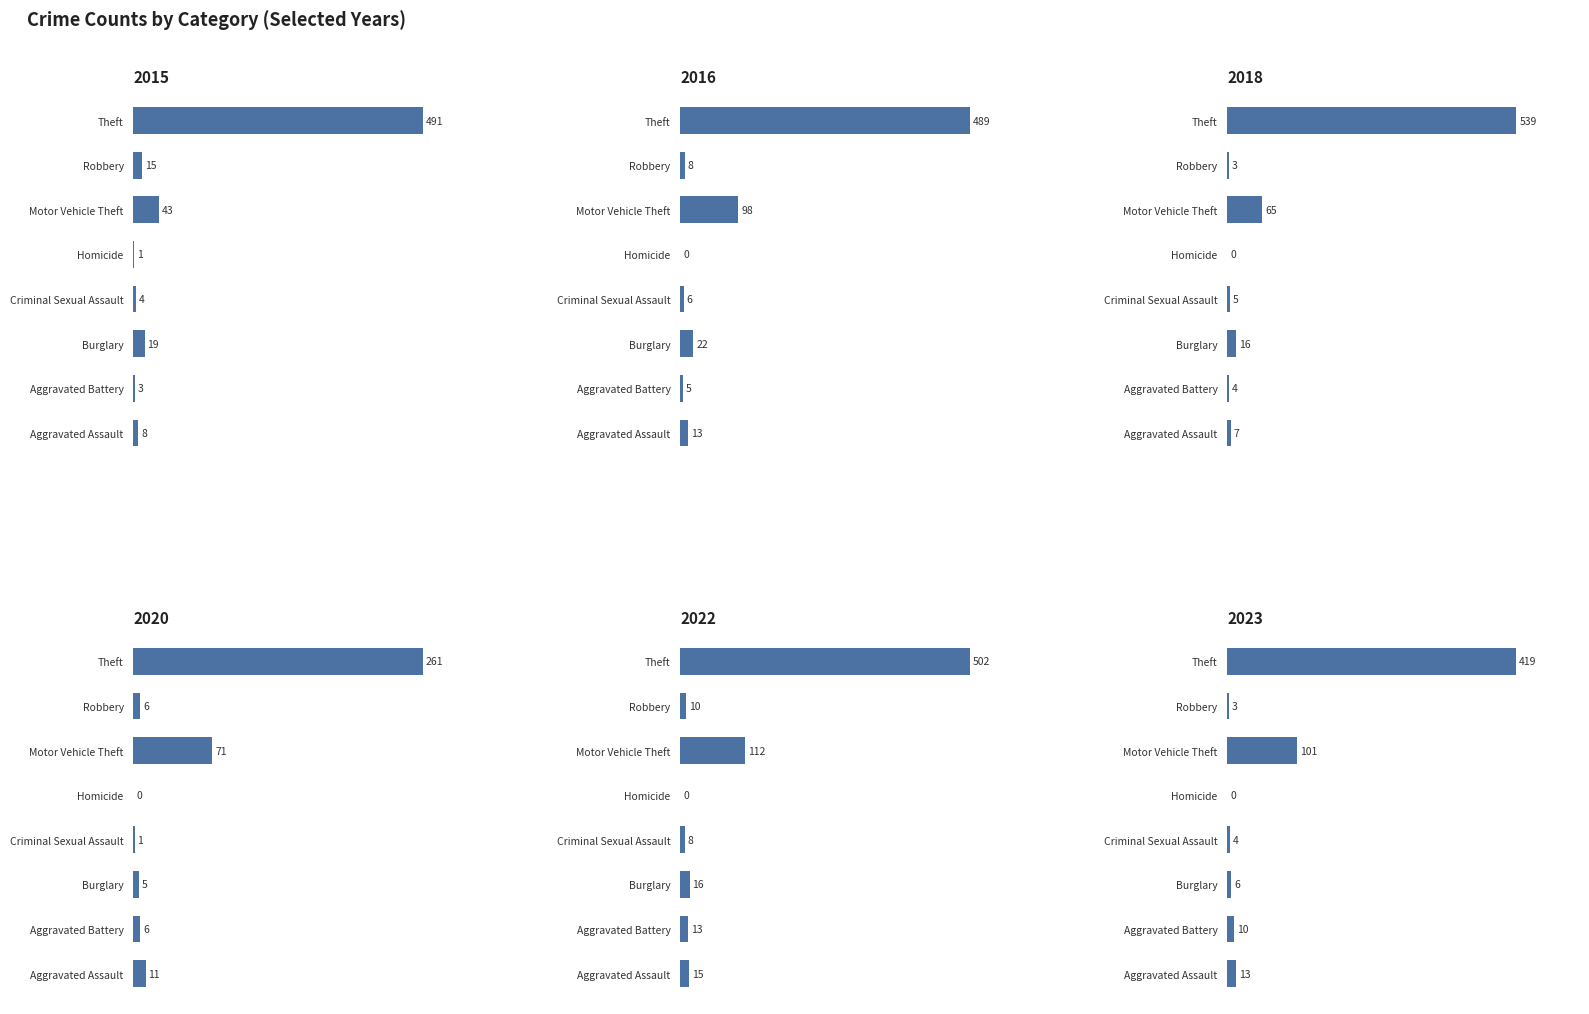

What value does the 2015 series have at Theft?

491